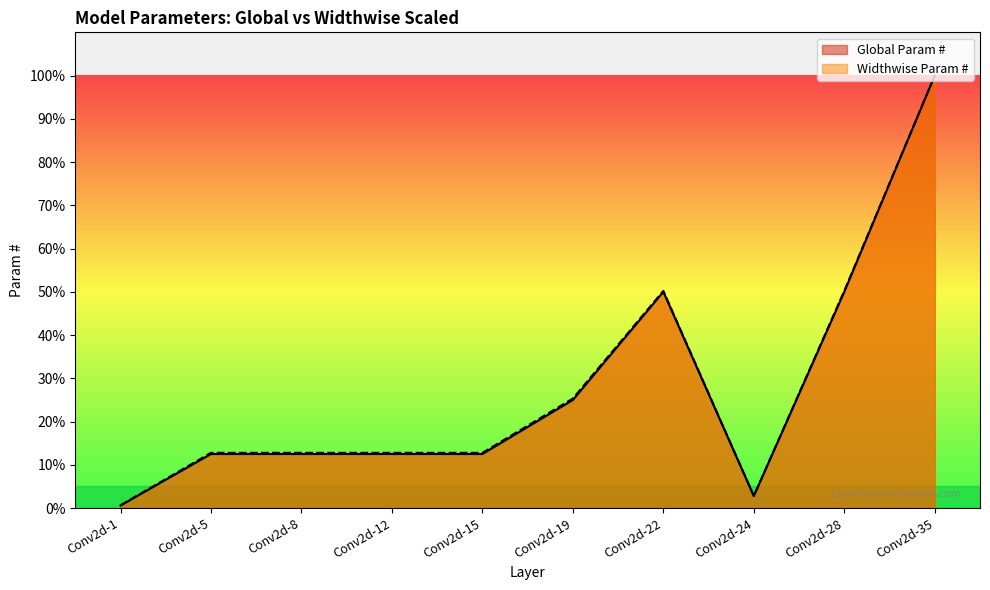

Where is the first local maximum for Widthwise Param #?

Conv2d-22